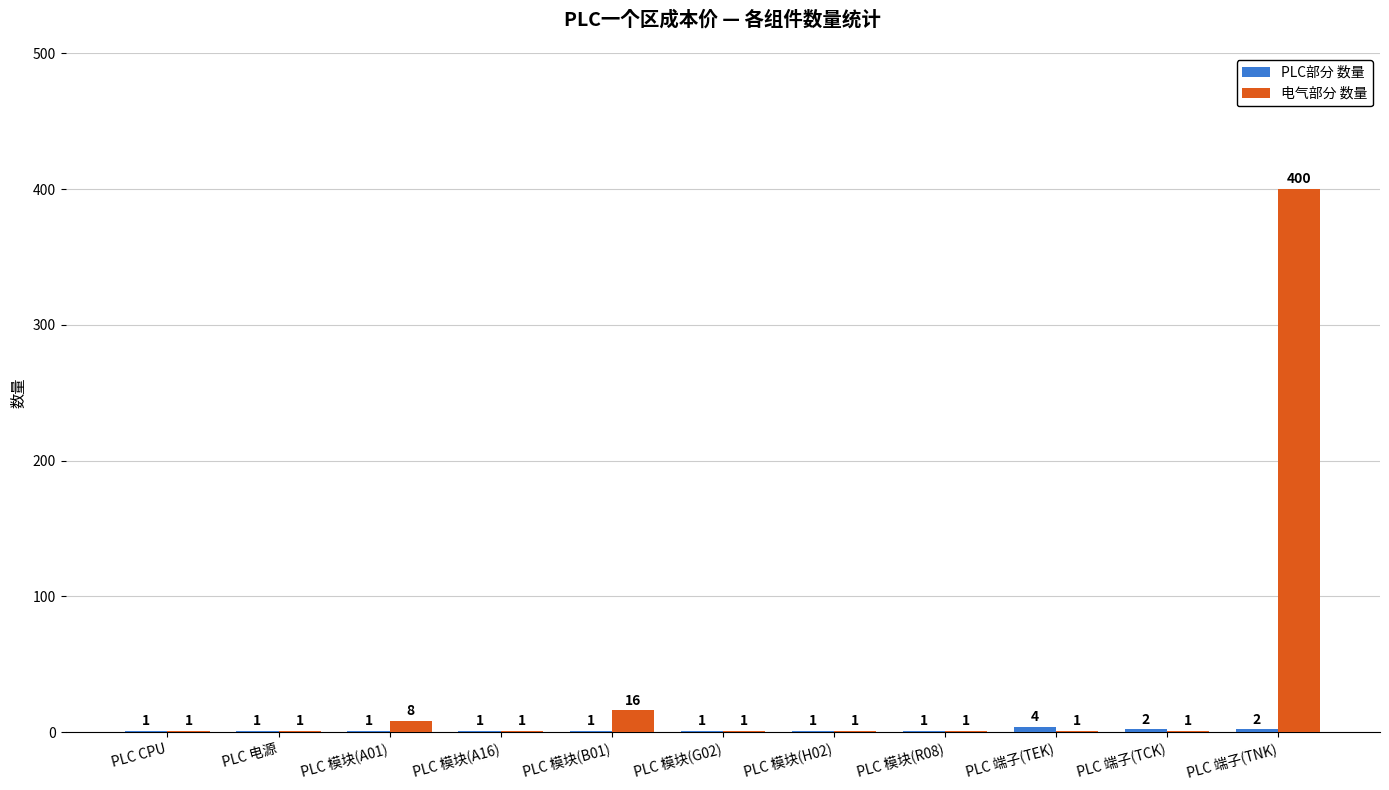

At which label is 电气部分 数量 closest to 200?

PLC 模块(B01)